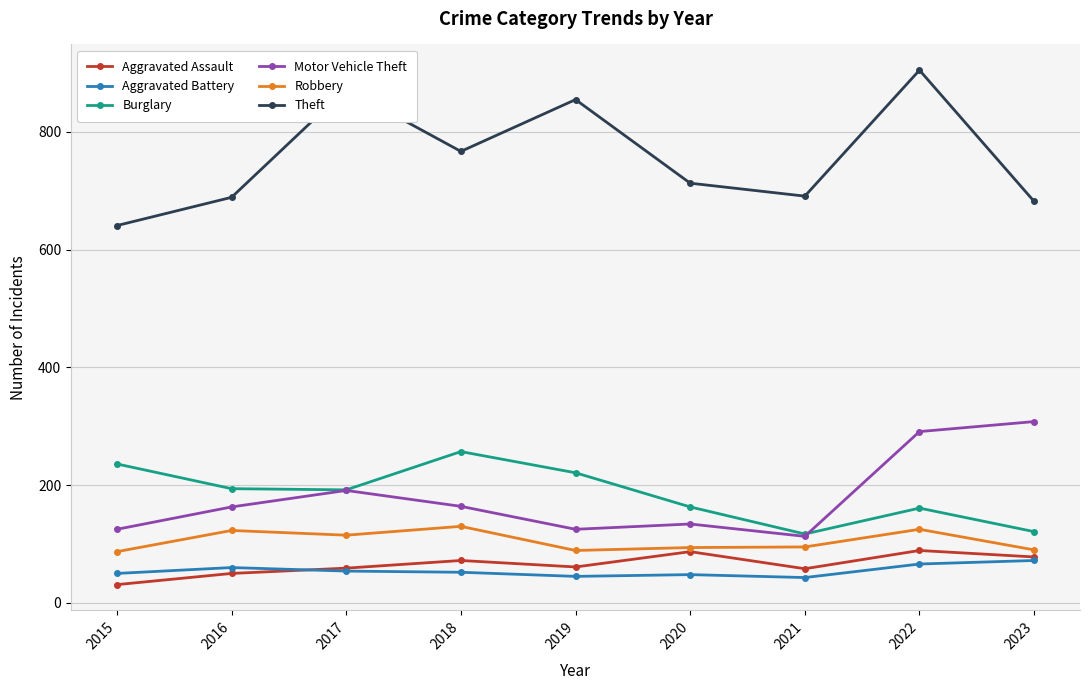

Which series has the largest total across all categories?

Theft